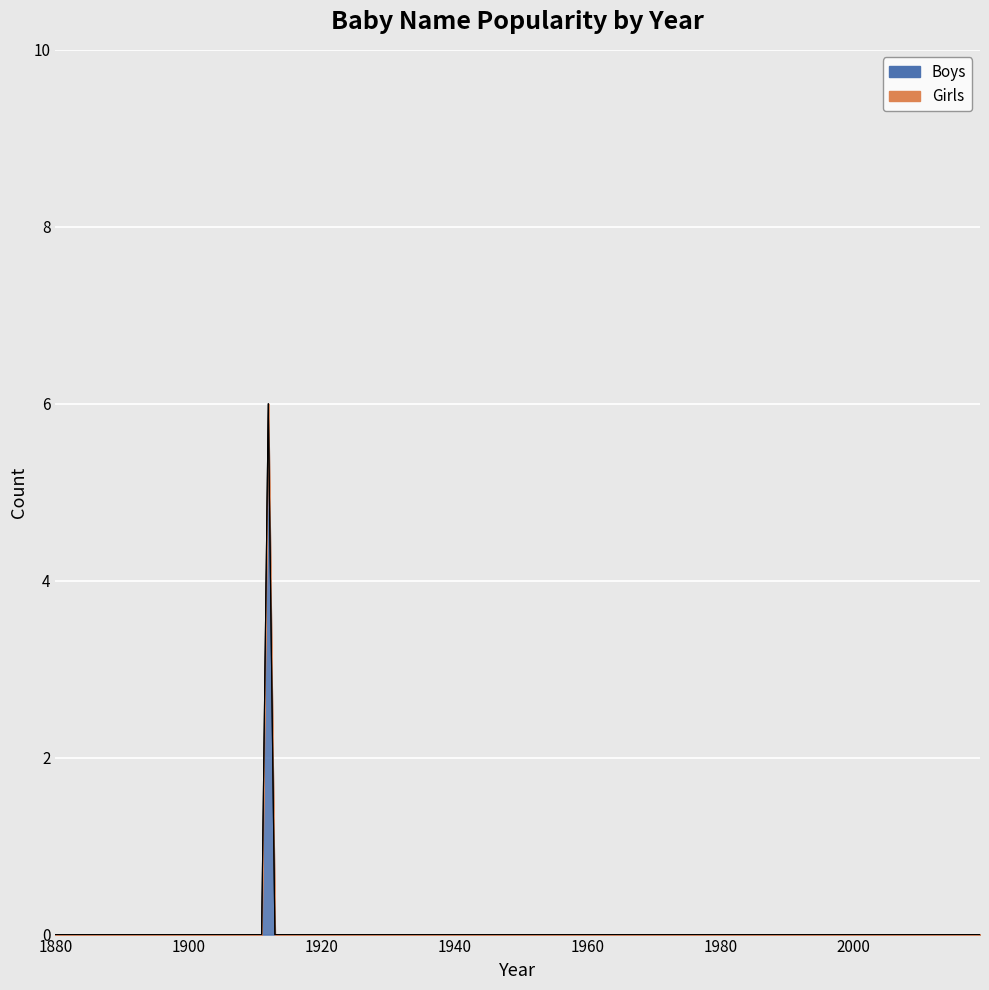

At which label is Girls closest to 0?

1880